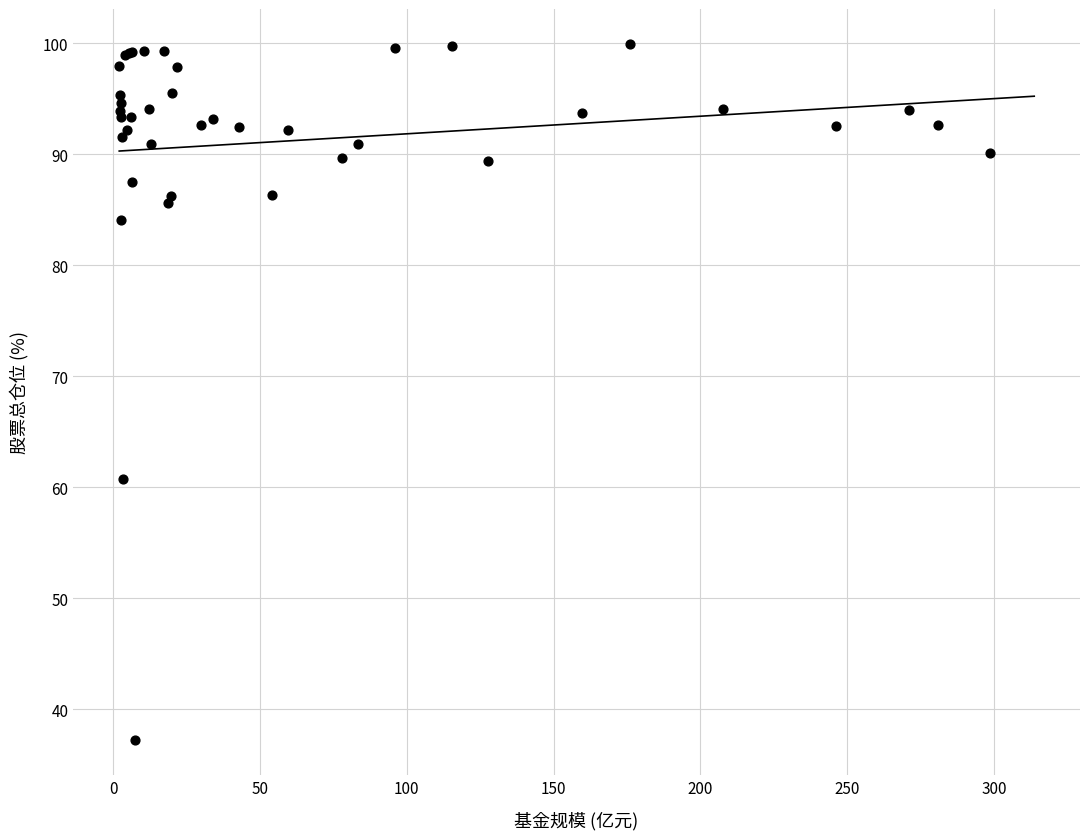

What Y value in the scatter plot is closest to 68?

60.8